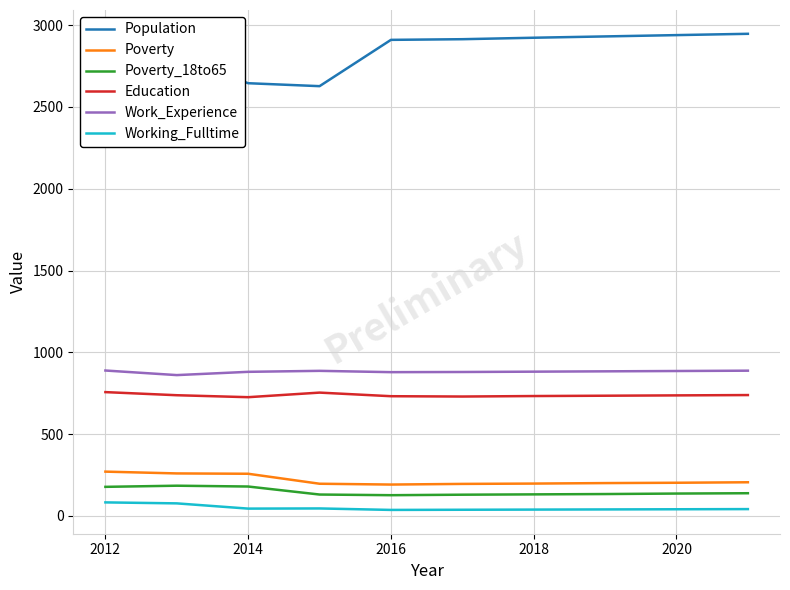

How many values in the Education series are below 737?

5